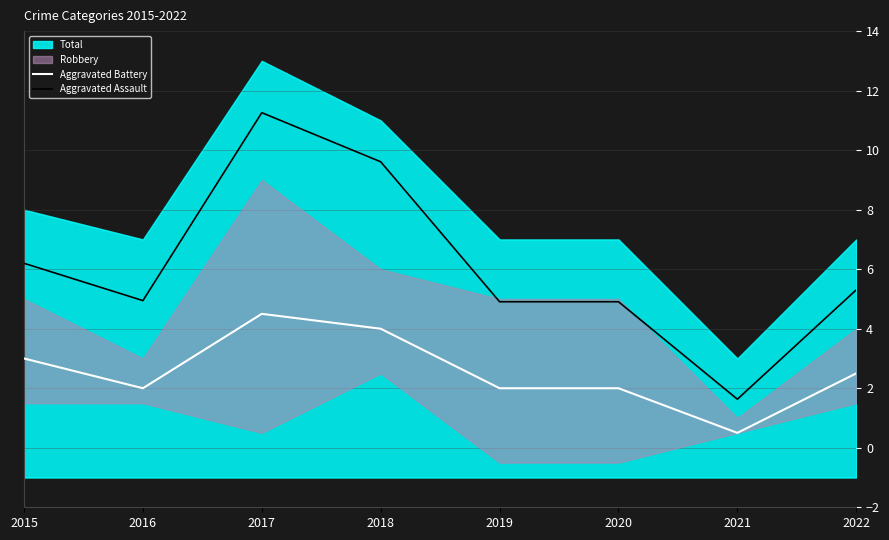

True or false: Aggravated Assault and Aggravated Battery cross at least once.

False